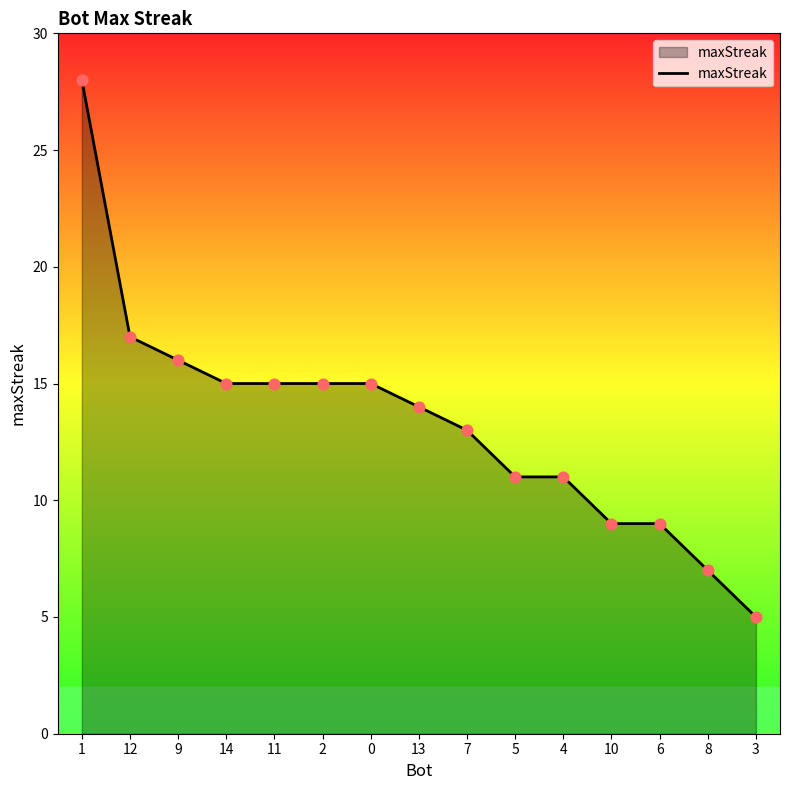

Between 8 and 1, which is larger?

1